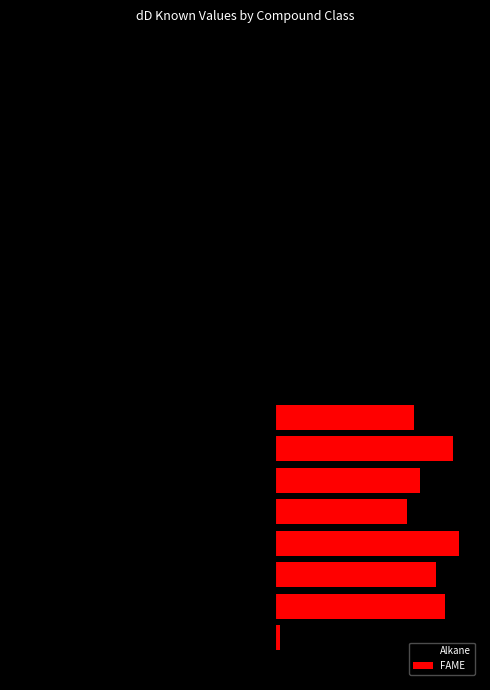

Which label corresponds to the smallest value in the chart?

13